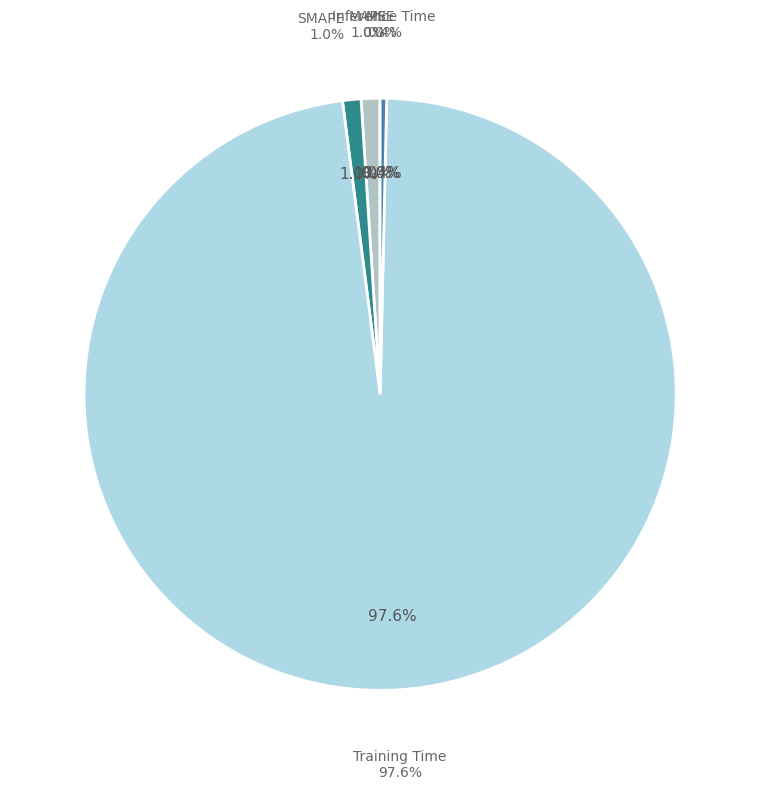

Combined, do SMAPE and Training Time account for over 50%?

Yes